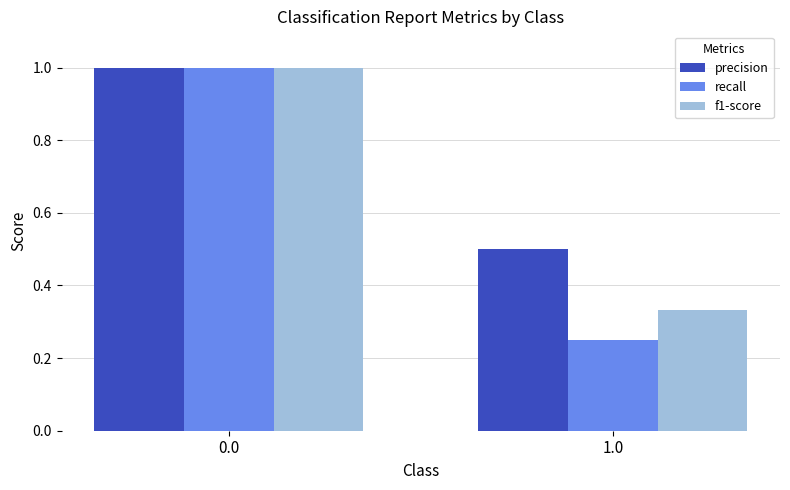

Is the value of precision at 1.0 greater than the value of f1-score at 0.0?

No